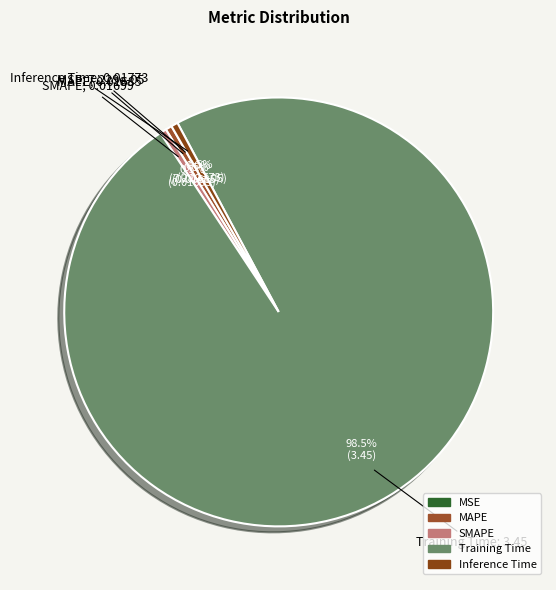

How many segments does this pie chart have?

5